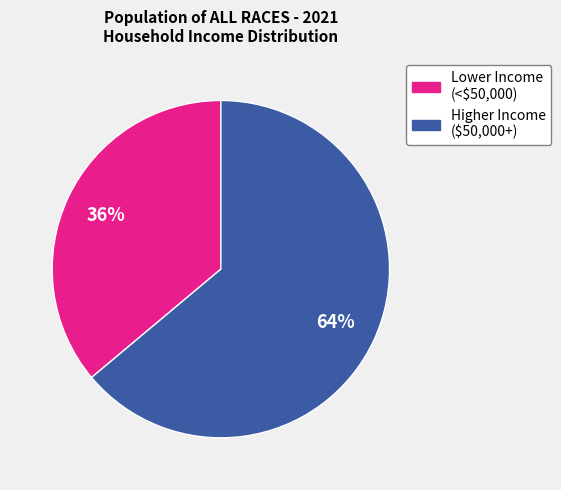

To the nearest percent, what is the difference between the largest and smallest slice percentages?

28%